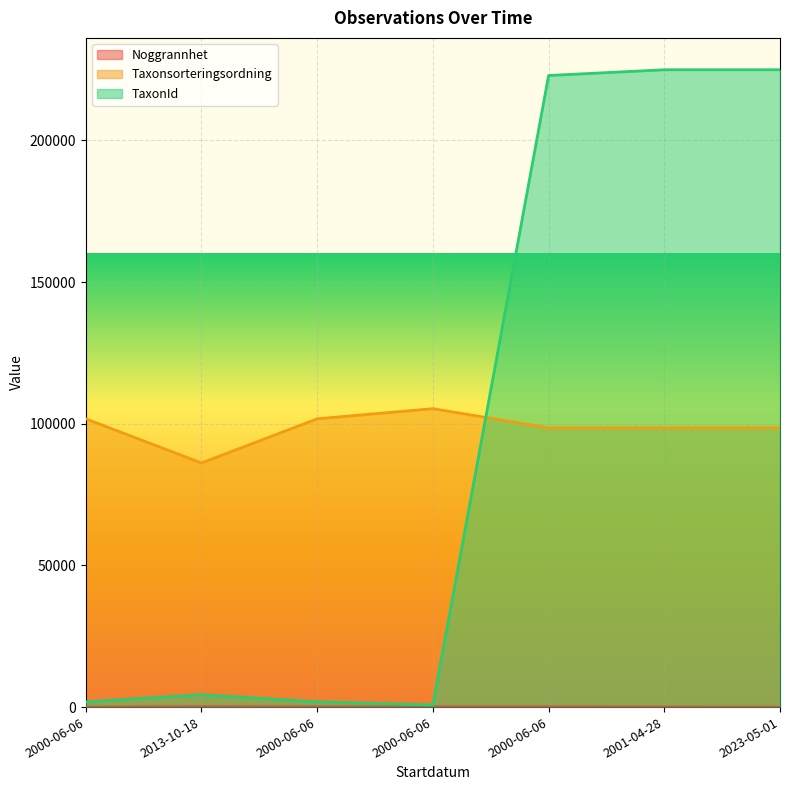

At 2000-06-06, list the series in order from smallest to largest.

Noggrannhet, TaxonId, Taxonsorteringsordning